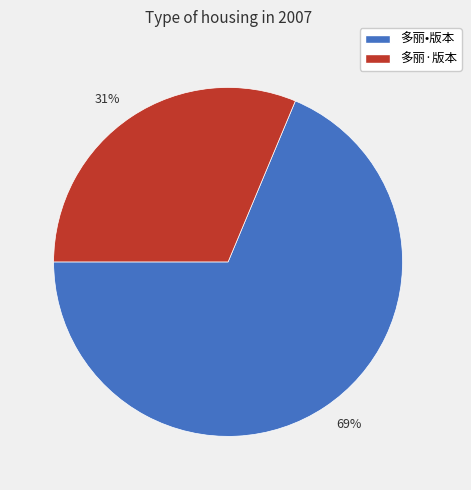

What is the largest slice in the pie chart?

69%